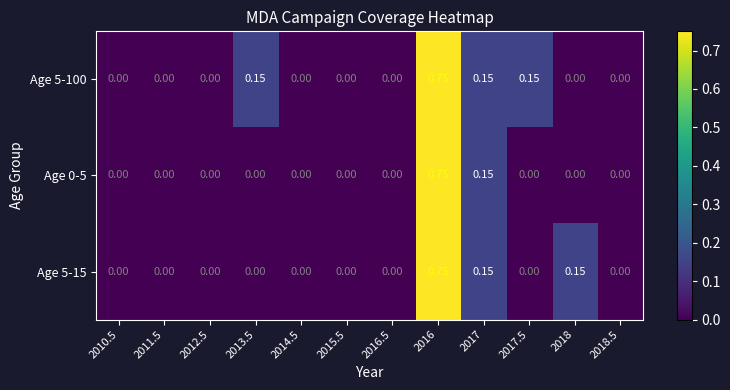

Is the value of Age 5-15 at 2017 greater than the value of Age 0-5 at 2014.5?

Yes